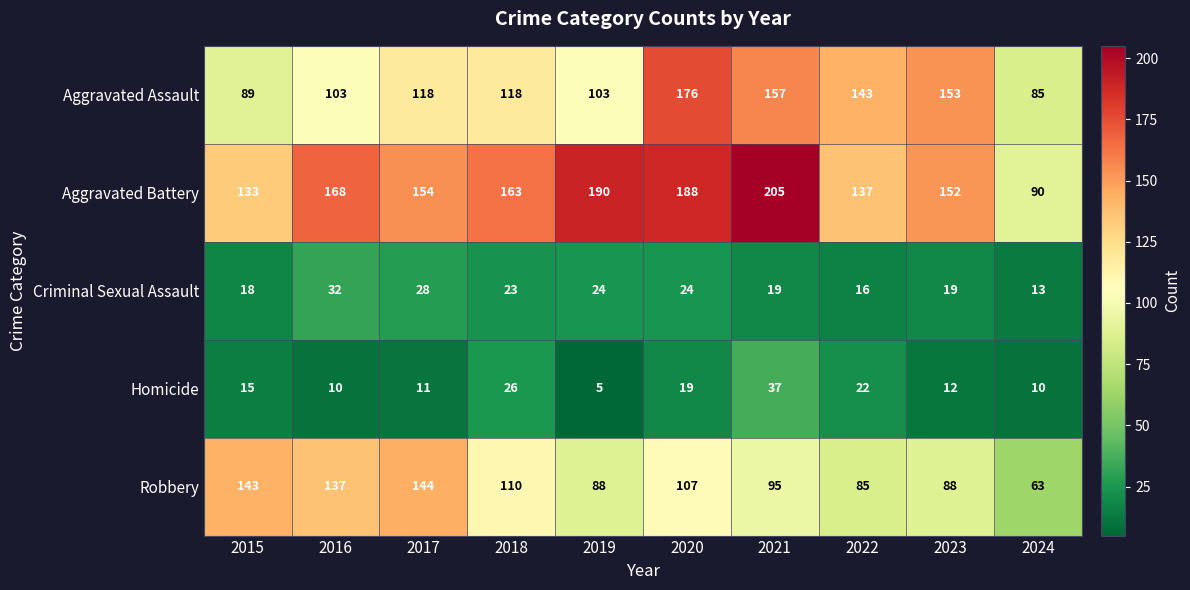

How many series are shown in this chart?

5